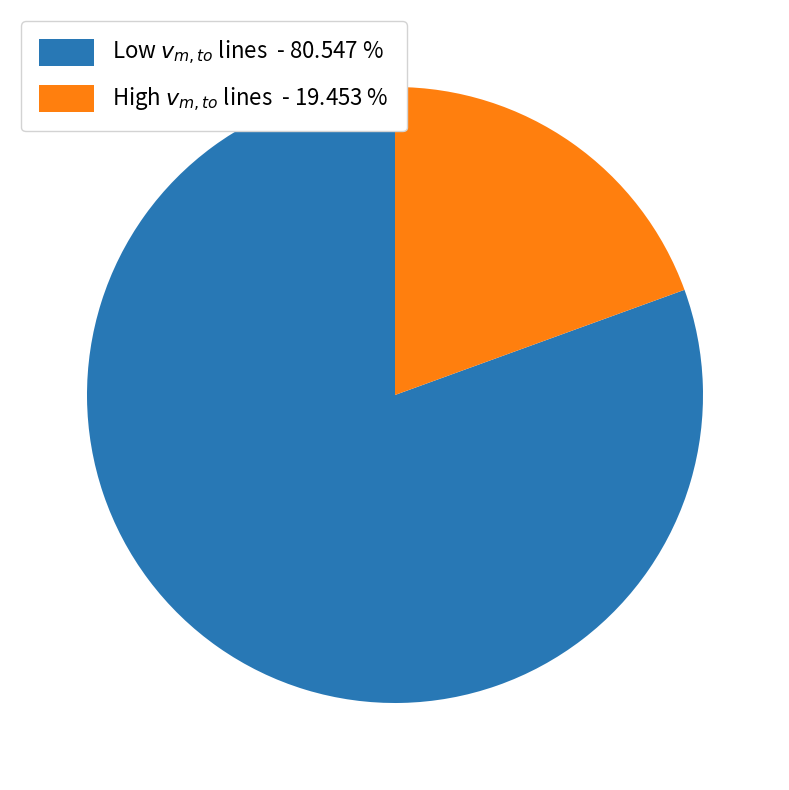

Is there any slice that represents more than half of the pie?

Yes